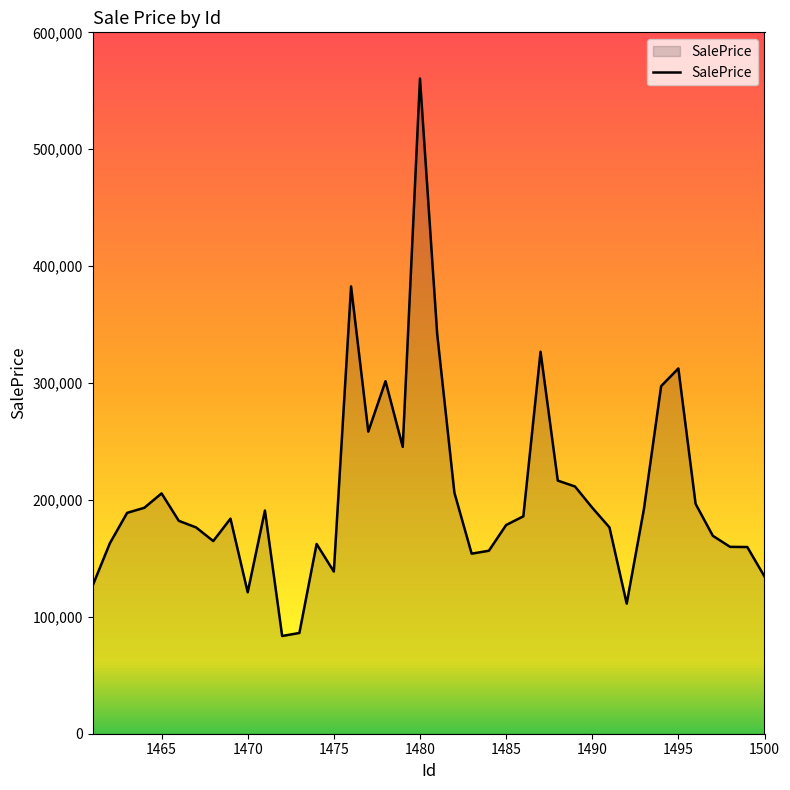

What is the difference between the maximum and minimum values?

476899.2